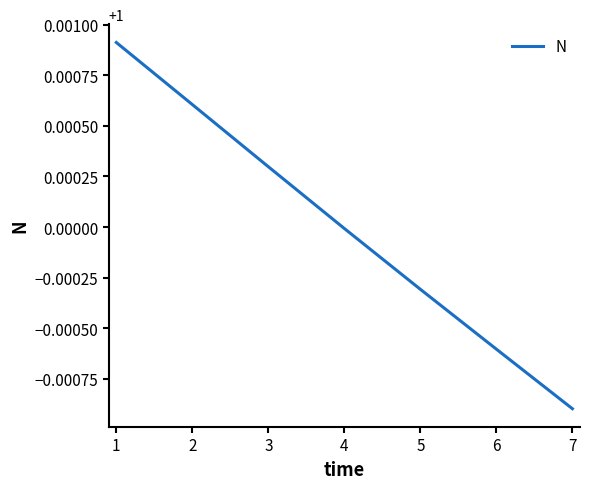

At which label is the value closest to 1?

4